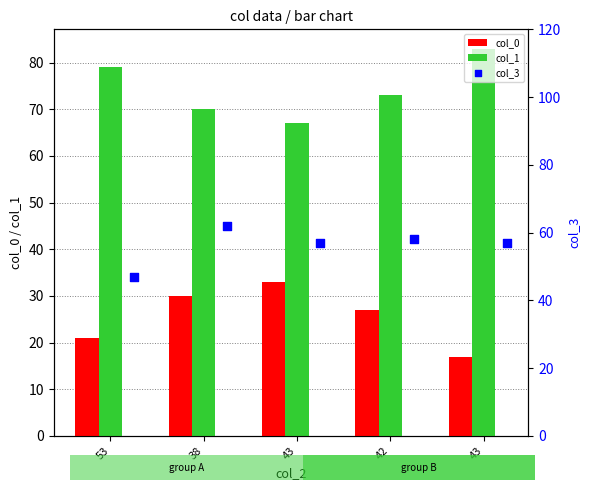

At how many categories does at least one series exceed 81?

1